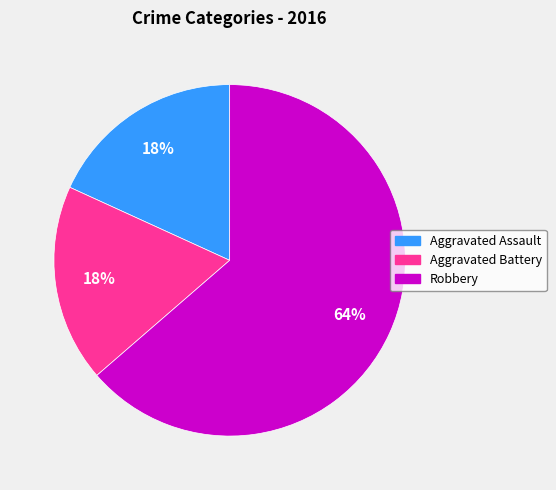

Do Aggravated Battery and Robbery together represent more than half of the pie?

Yes